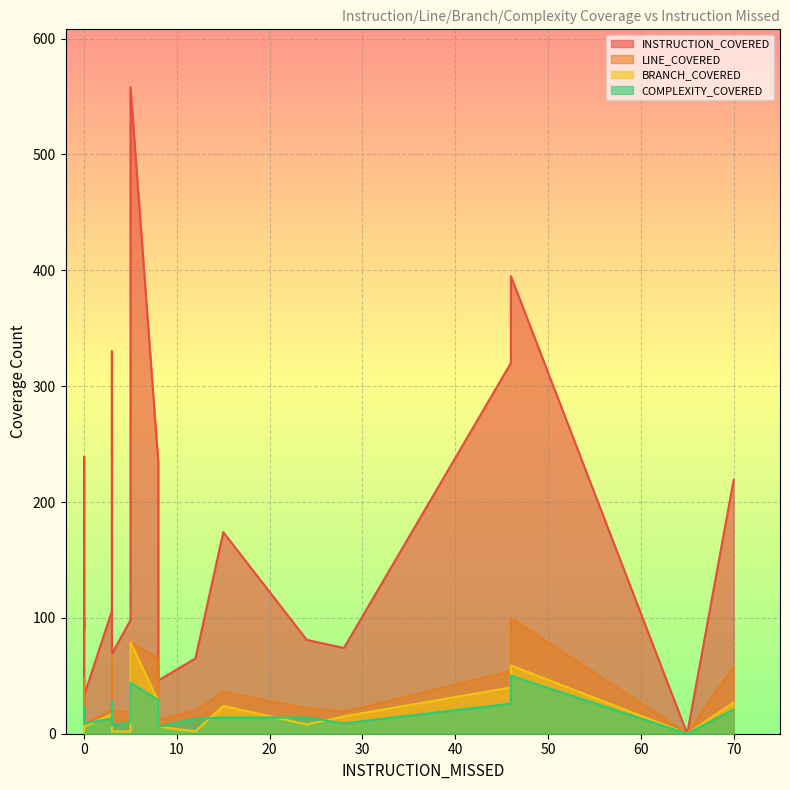

Where is the first local maximum for COMPLEXITY_COVERED?

3